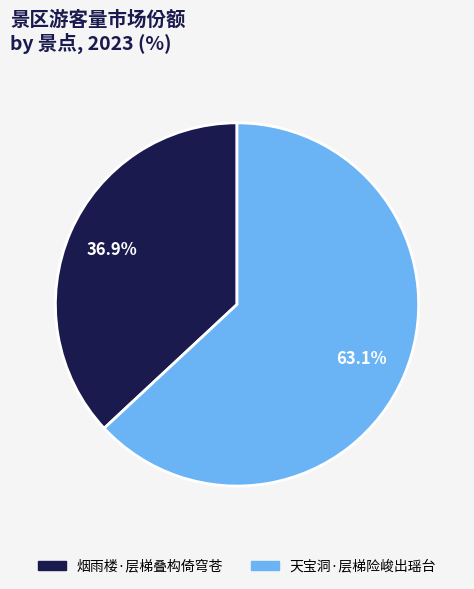

What is the ratio of the value at 天宝洞·层梯险峻出瑶台 to the value at 烟雨楼·层梯叠构倚穹苍?

1.7